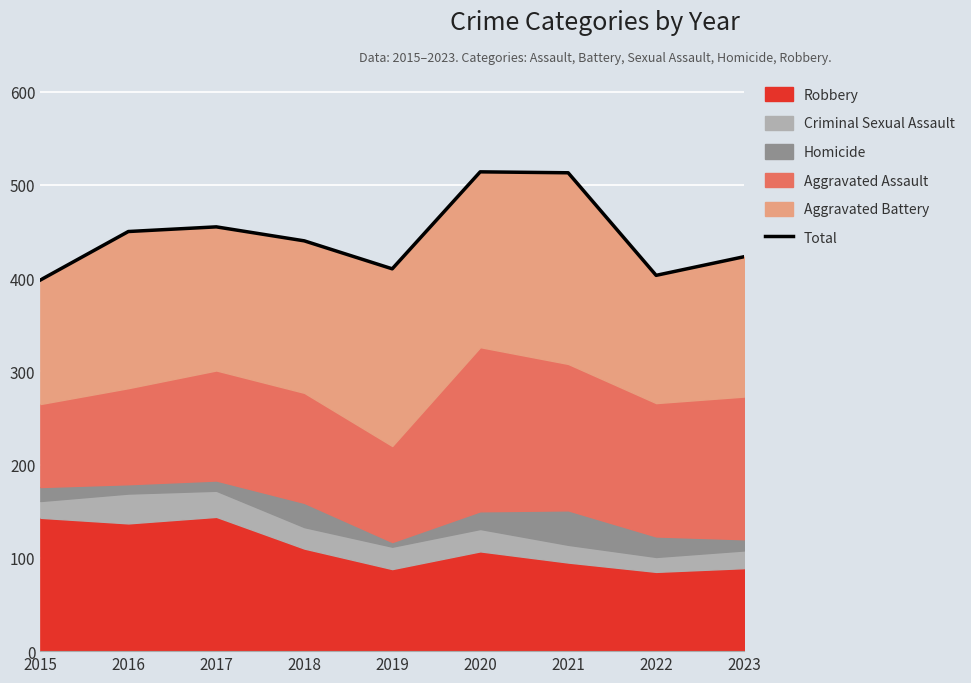

List the labels in order of value, largest first.

2020, 2021, 2017, 2016, 2018, 2023, 2019, 2022, 2015